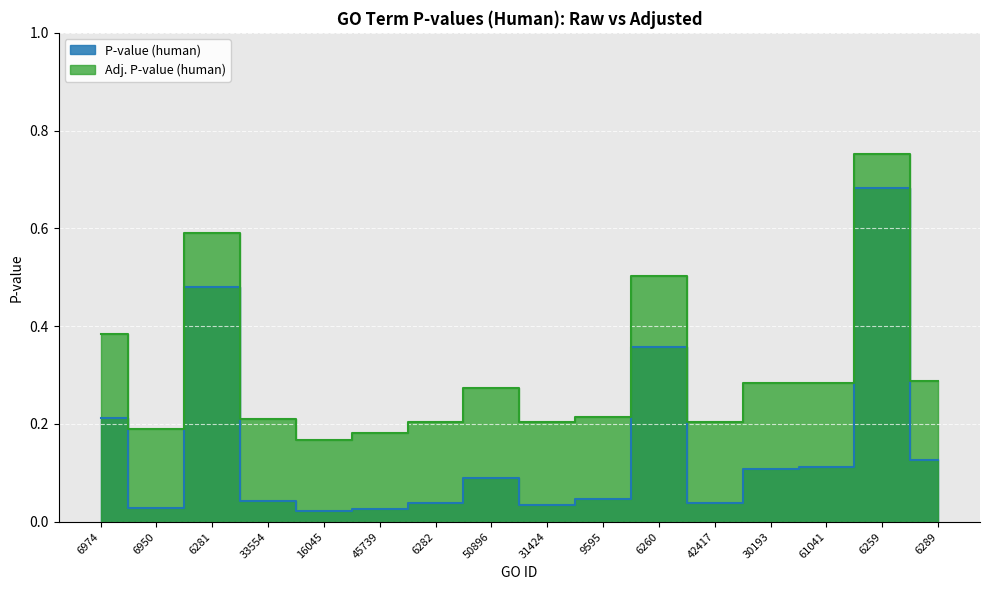

What is the average value of the P-value (human) series?

0.2